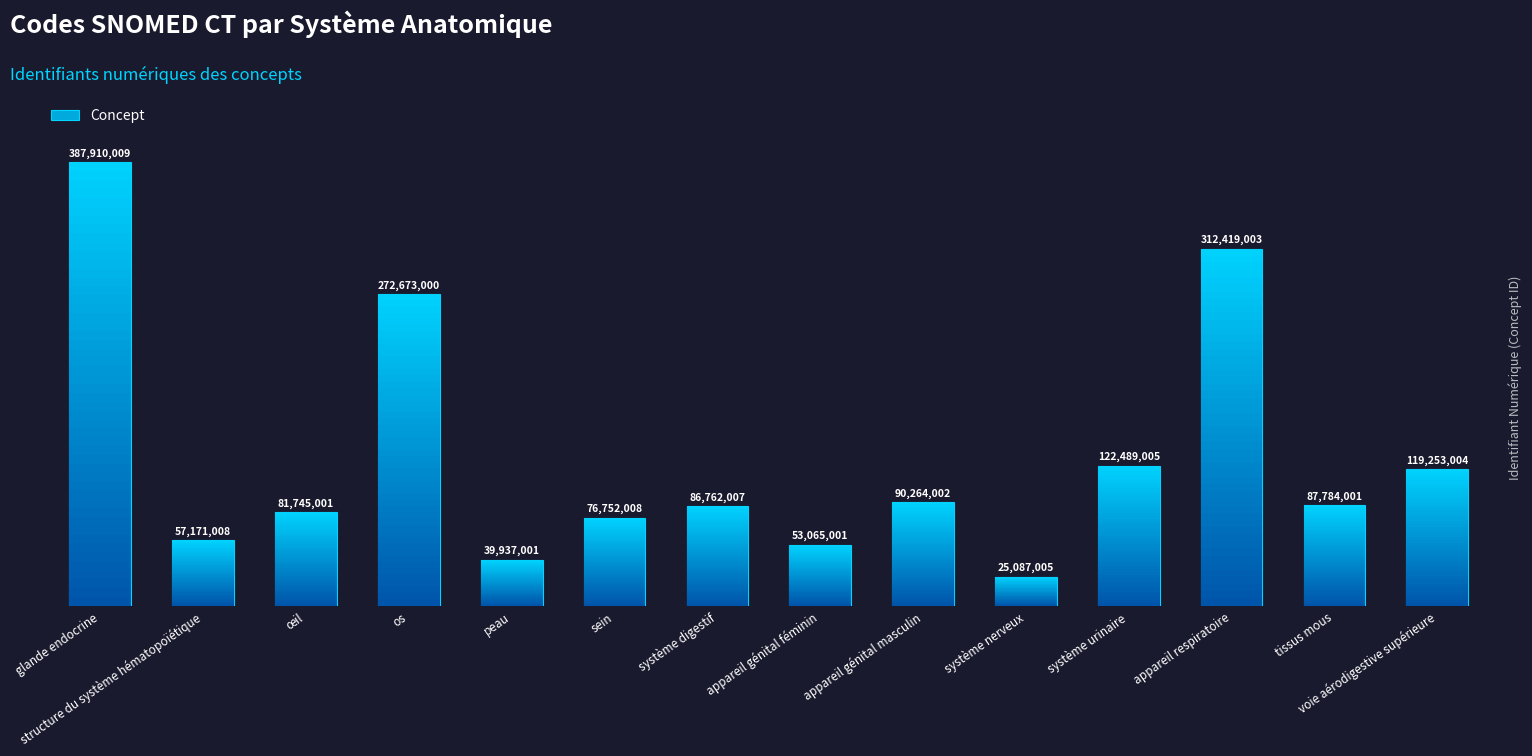

How many bars are there in total?

14